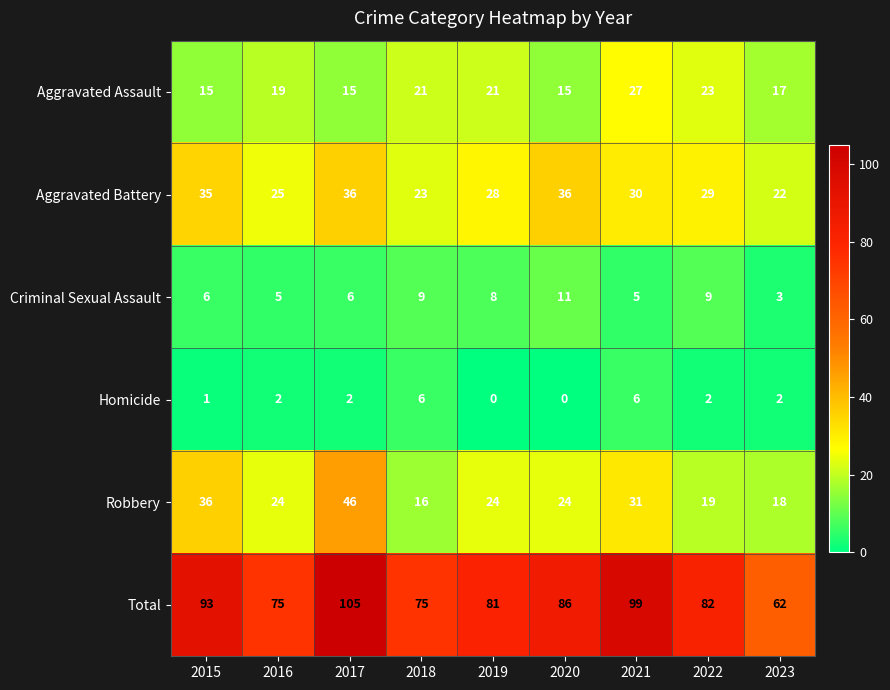

Is it true that Aggravated Battery equals 41 at 2021?

False